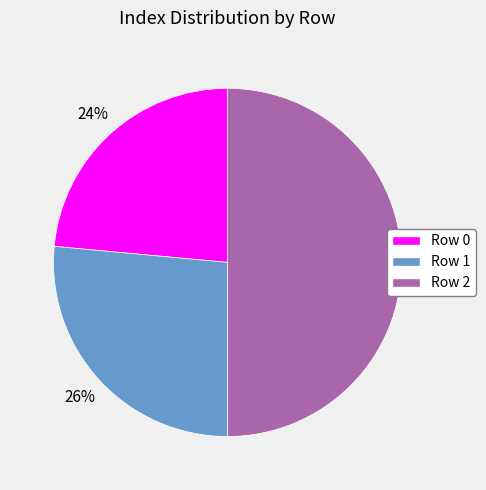

Is the sum of Row 1 and Row 2 greater than half?

Yes